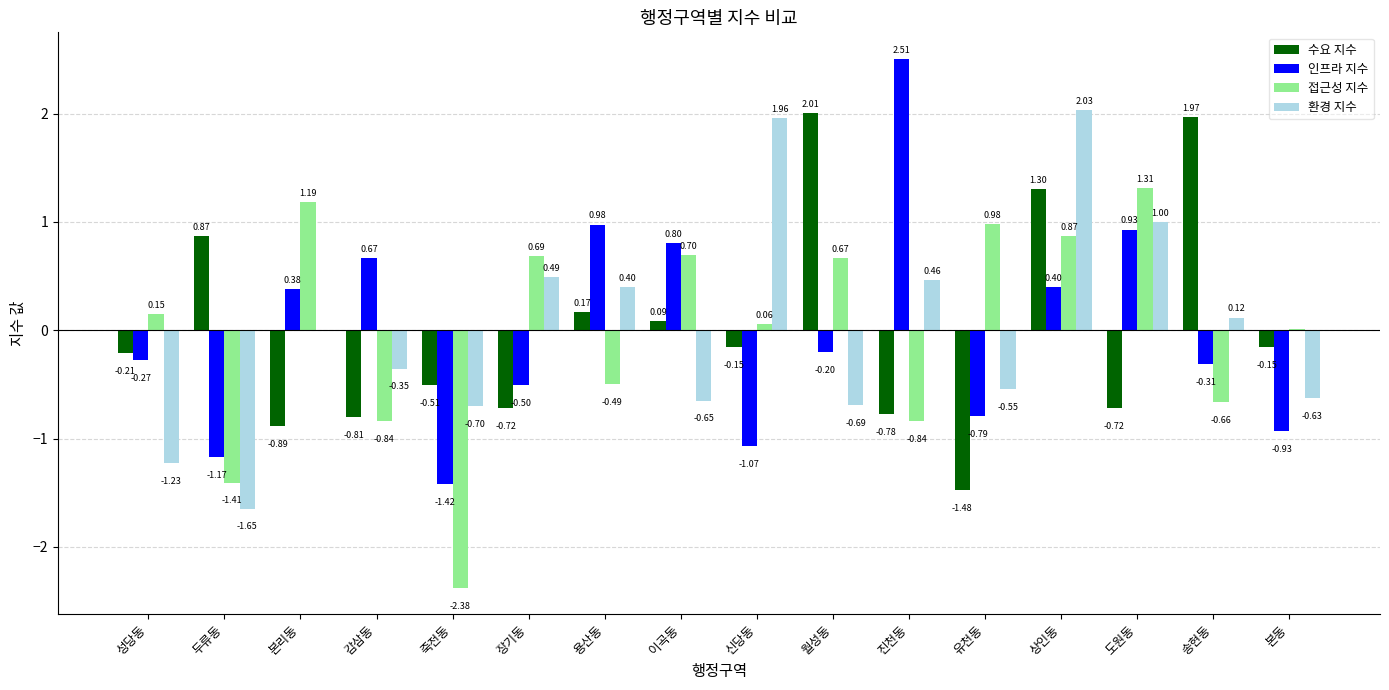

How many data points in 인프라 지수 are above 0?

7